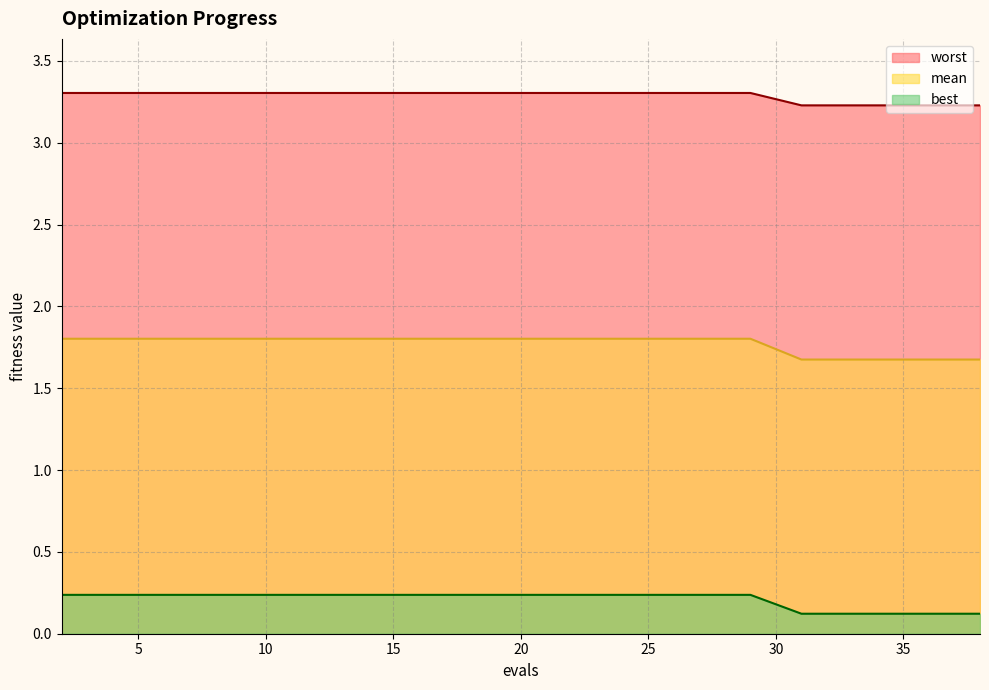

What is the difference between the maximum and minimum values in the best series?

0.1